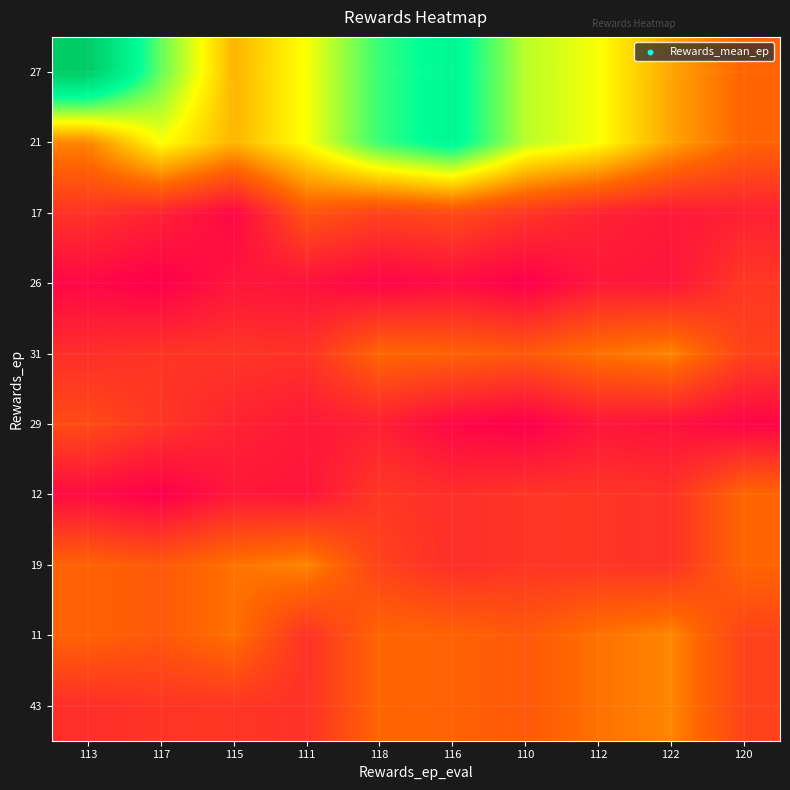

Reading left to right, list all the values displayed in this chart.

27: 113=27.0	117=24.0	115=21.7	111=22.8	118=24.4	116=25.2	110=23.3	112=22.8	122=21.4	120=20.5
21: 113=21.0	117=22.8	115=21.7	111=22.8	118=24.4	116=25.2	110=23.3	112=22.8	122=21.4	120=20.5
17: 113=19.5	117=19.1	115=18.6	111=20.2	118=19.8	116=20.0	110=19.6	112=19.2	122=18.9	120=19.1
26: 113=18.6	117=18.4	115=18.9	111=18.8	118=18.5	116=18.7	110=18.4	112=18.9	122=18.9	120=19.6
31: 113=19.4	117=19.5	115=19.5	111=19.5	118=20.5	116=20.5	110=20.3	112=20.7	122=21.0	120=19.8
29: 113=20.0	117=19.6	115=19.2	111=18.9	118=19.1	116=18.6	110=18.4	112=18.9	122=18.8	120=18.5
12: 113=18.7	117=18.4	115=18.9	111=18.9	118=19.6	116=19.4	110=19.5	112=19.5	122=19.5	120=20.5
19: 113=20.5	117=20.3	115=20.7	111=21.0	118=19.8	116=19.4	110=19.5	112=19.5	122=19.5	120=20.5
11: 113=20.5	117=20.3	115=20.7	111=19.5	118=20.5	116=20.5	110=20.3	112=20.7	122=21.0	120=19.8
43: 113=19.4	117=19.5	115=19.5	111=19.5	118=20.5	116=20.5	110=20.3	112=20.7	122=21.0	120=19.8